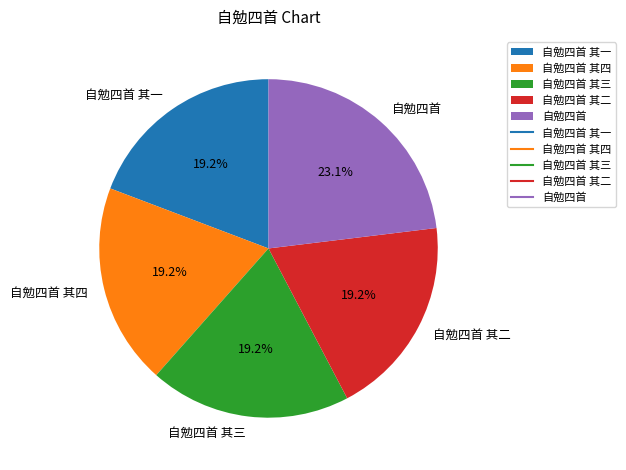

To the nearest percent, what is the average slice percentage?

20%